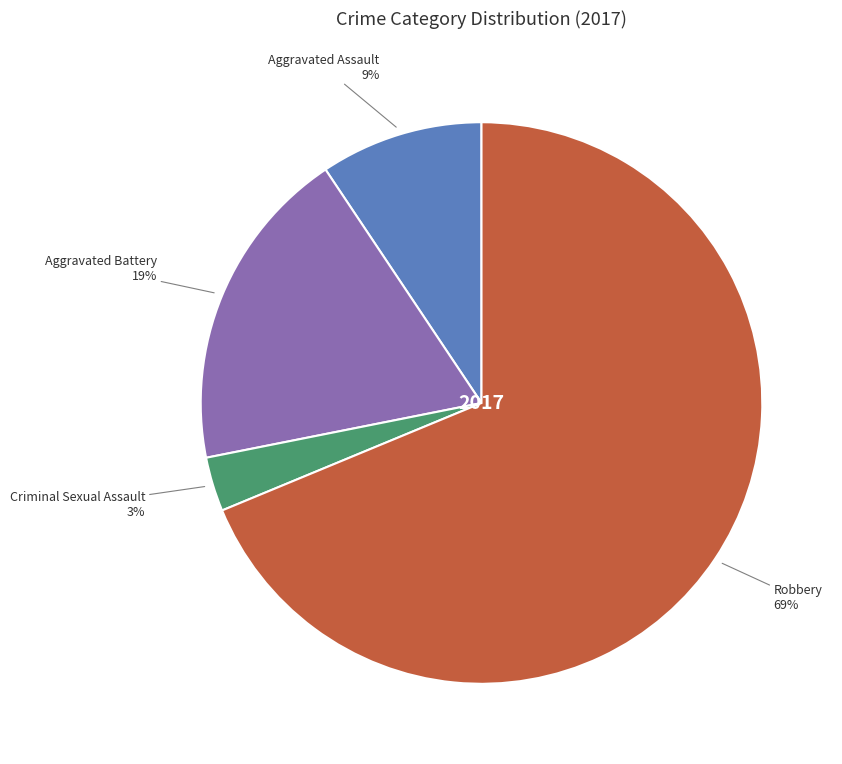

How many segments does this pie chart have?

4